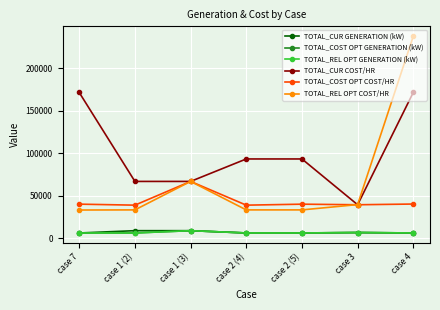

The value of TOTAL_CUR GENERATION (kW) at case 4 is 6000.0. True or false?

True